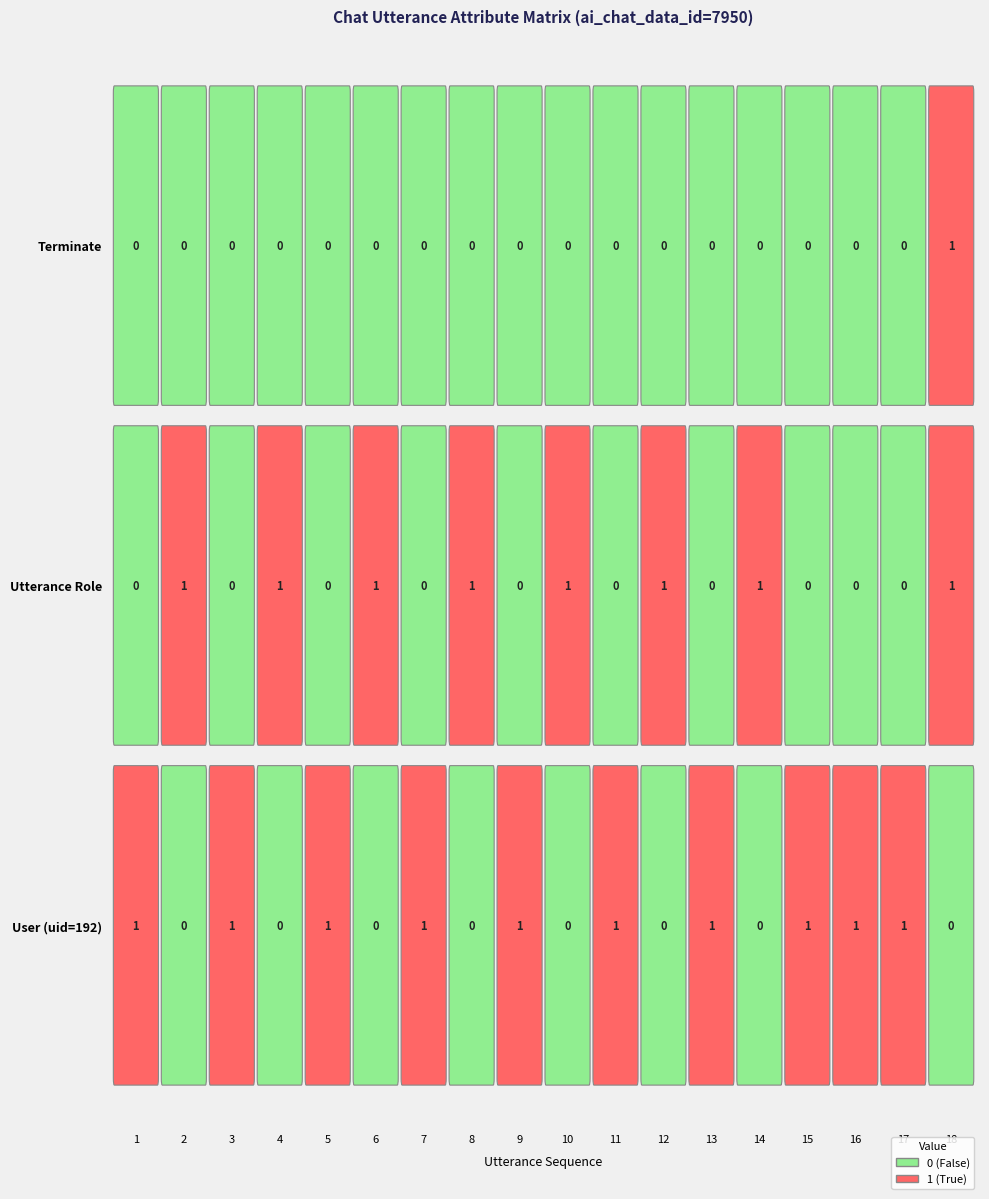

How many User (uid=192) values are between 0 and 1?

18